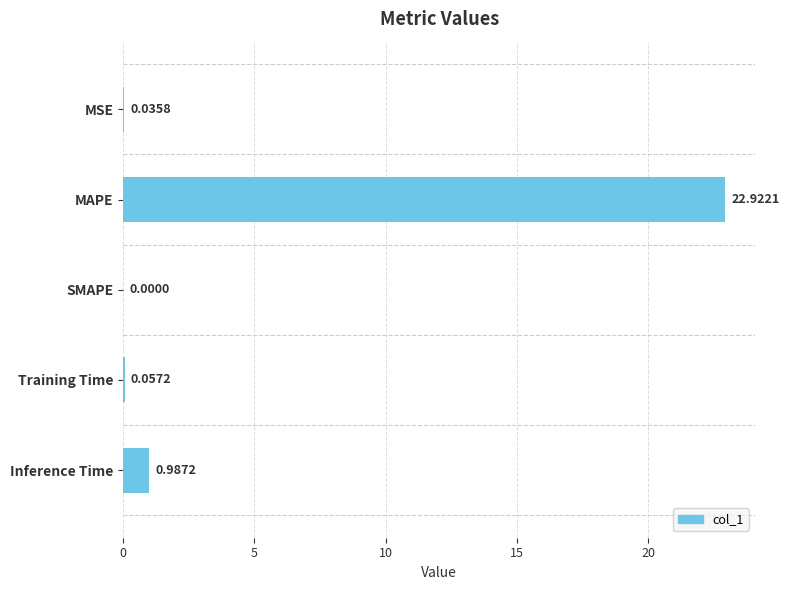

What is the sum of all values?

24.0